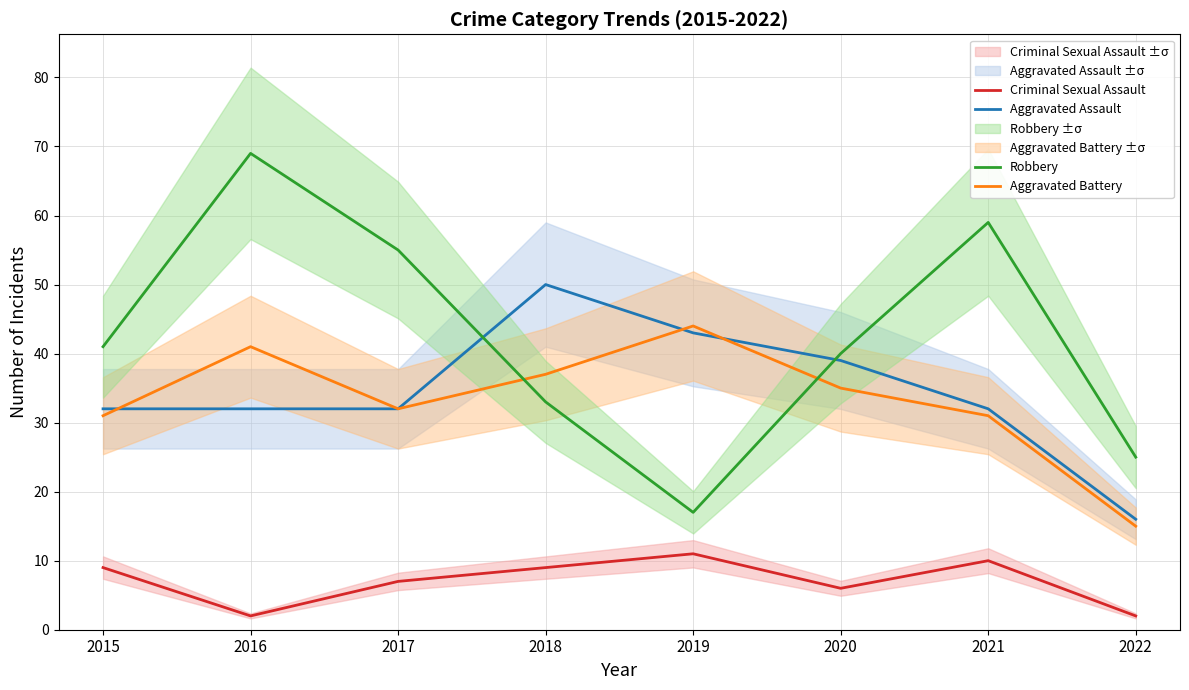

Count the Aggravated Assault values in the range 32 to 43.

6